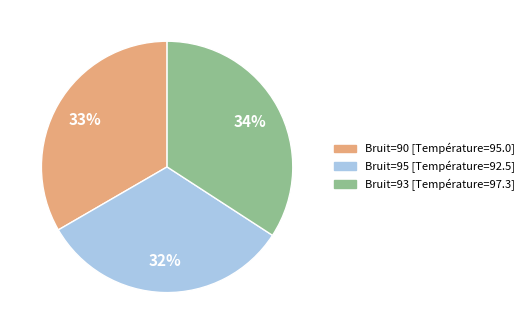

Does any single category account for the majority?

No